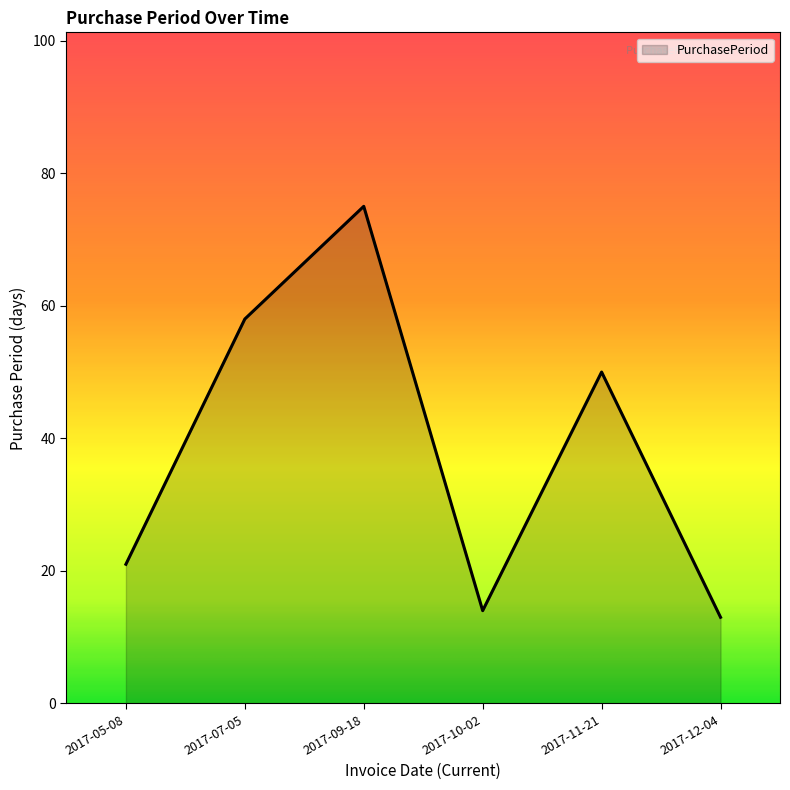

What is the minimum value shown in the chart?

13